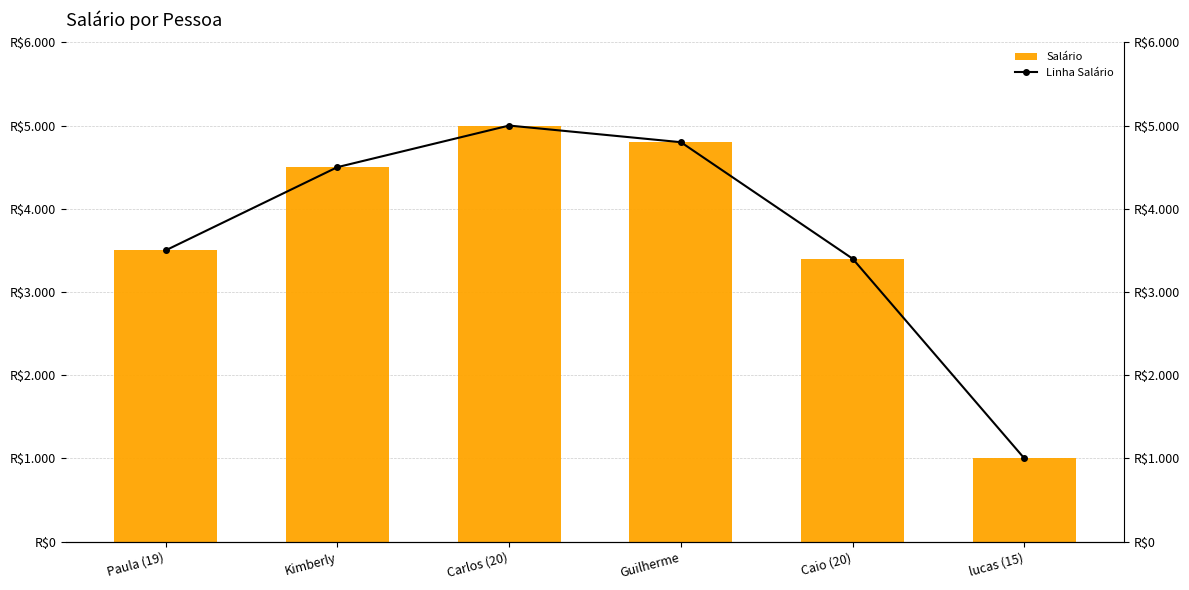

At Kimberly, list the series in order from largest to smallest.

Salário, Linha Salário